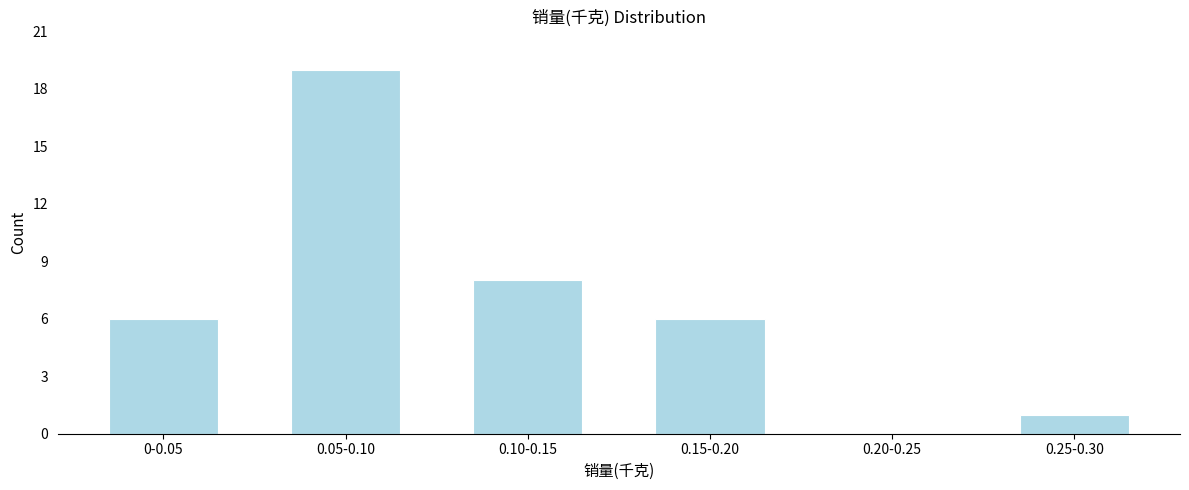

Reading left to right, transcribe all the data shown in this chart.

0-0.05=6	0.05-0.10=19	0.10-0.15=8	0.15-0.20=6	0.20-0.25=0	0.25-0.30=1